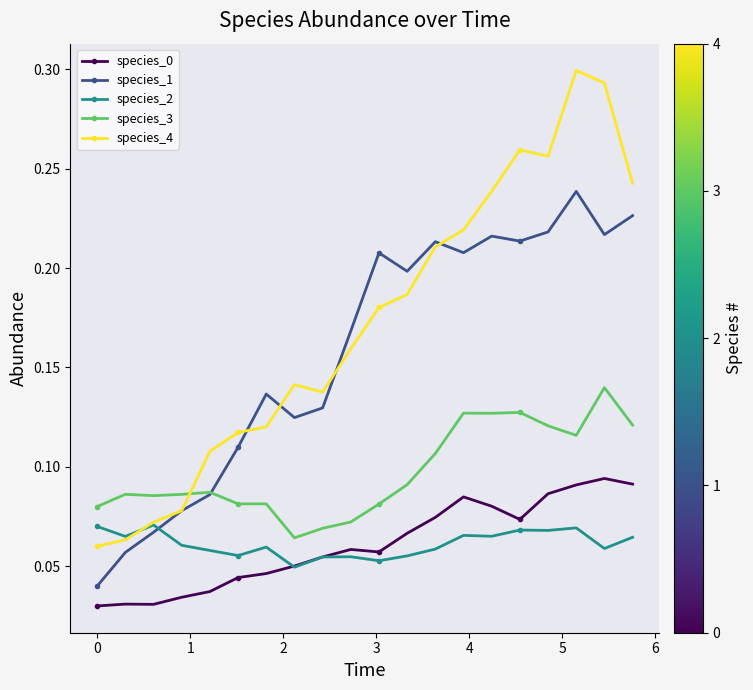

How many species_4 values are between 0 and 1?

20